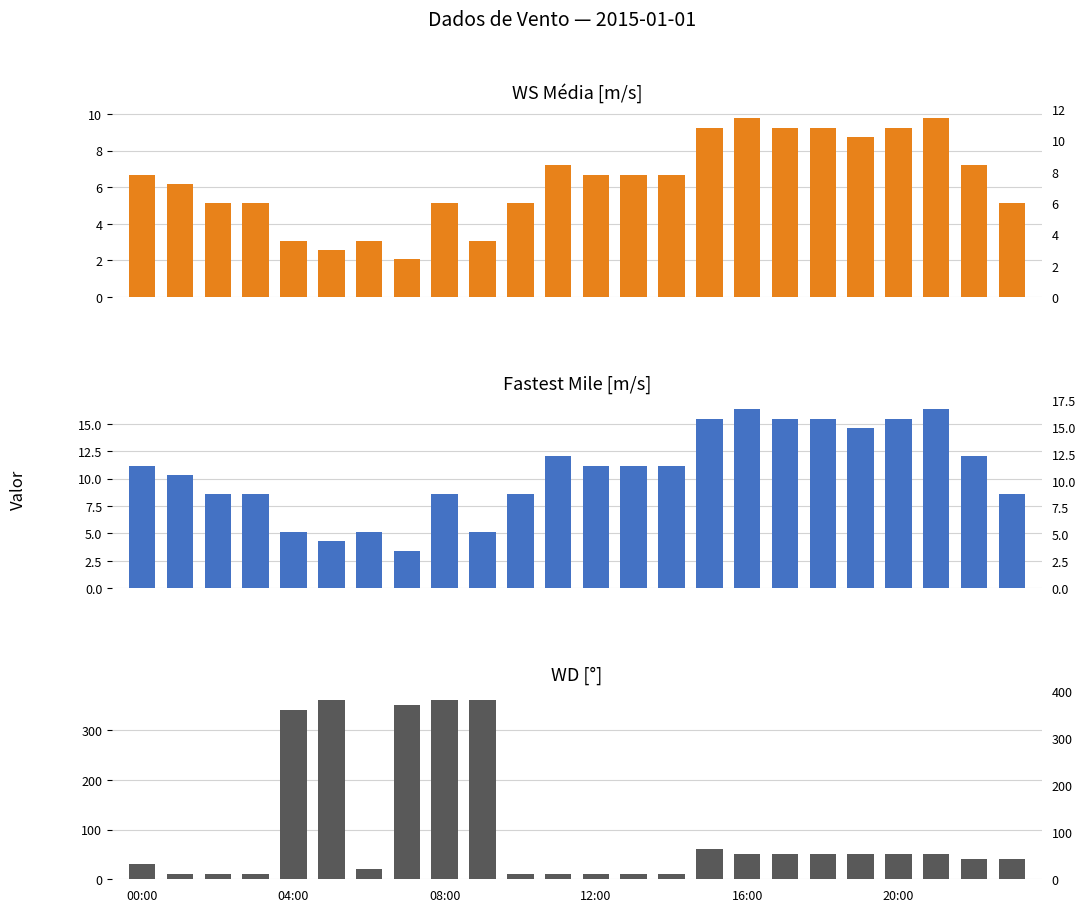

The WD [graus] series shows 15.0 at 14. True or false?

False